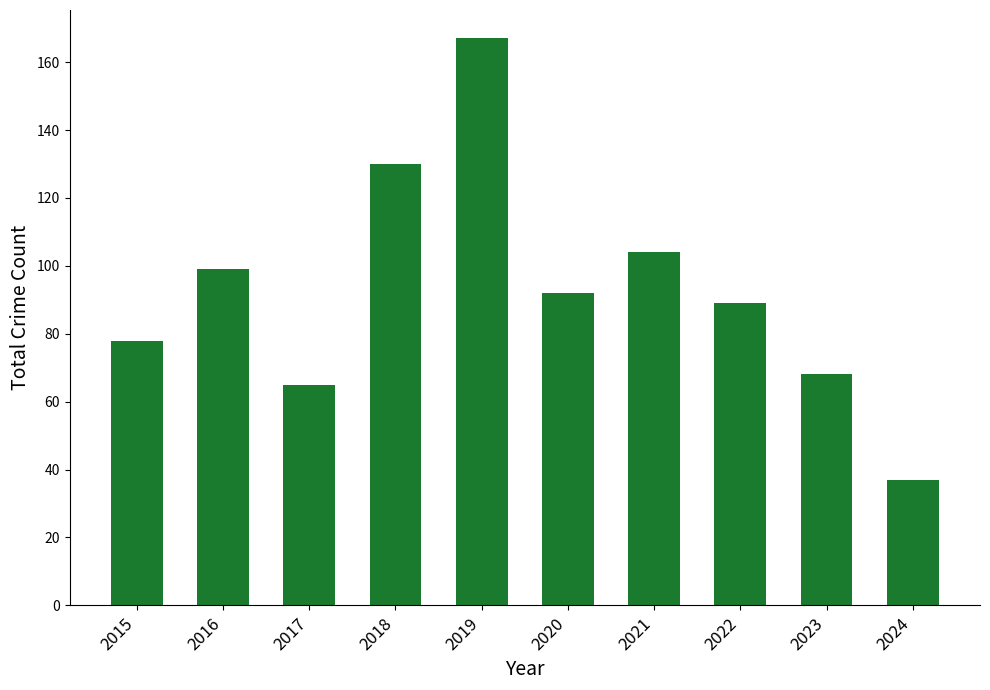

Reading left to right, transcribe all the data shown in this chart.

2015=78	2016=99	2017=65	2018=130	2019=167	2020=92	2021=104	2022=89	2023=68	2024=37